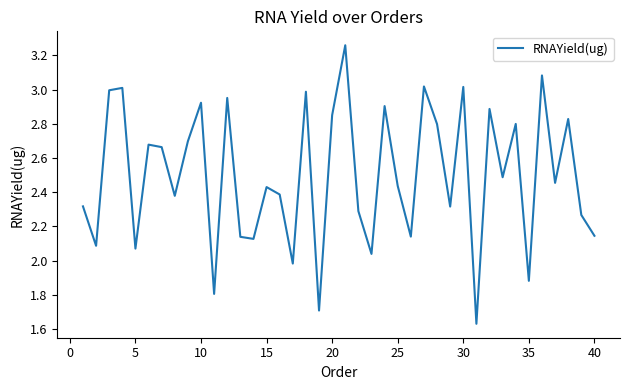

Reading left to right, extract all data points from this chart.

2.3	2.1	3.0	3.0	2.1	2.7	2.7	2.4	2.7	2.9	1.8	3.0	2.1	2.1	2.4	2.4	2.0	3.0	1.7	2.9	3.3	2.3	2.0	2.9	2.4	2.1	3.0	2.8	2.3	3.0	1.6	2.9	2.5	2.8	1.9	3.1	2.5	2.8	2.3	2.1